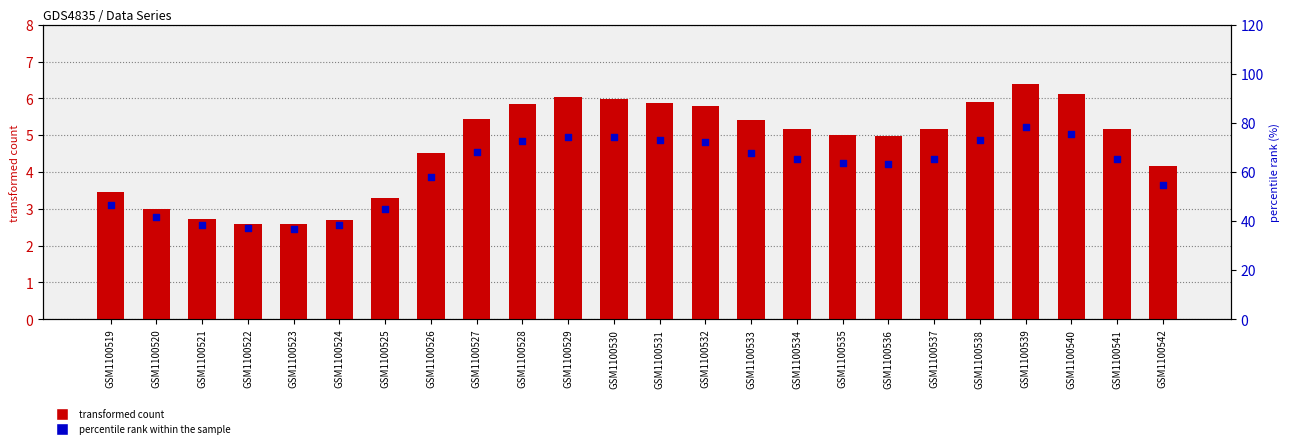

Which series has the largest Y range (max minus min)?

percentile rank within the sample